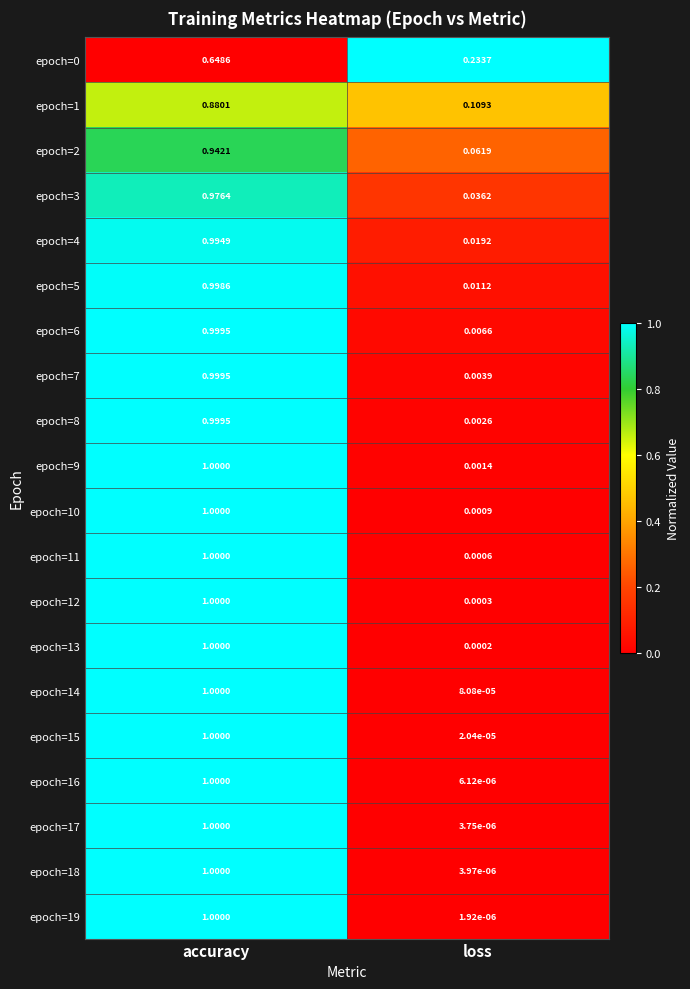

Between accuracy and loss, which series saw the biggest shift?

epoch=19